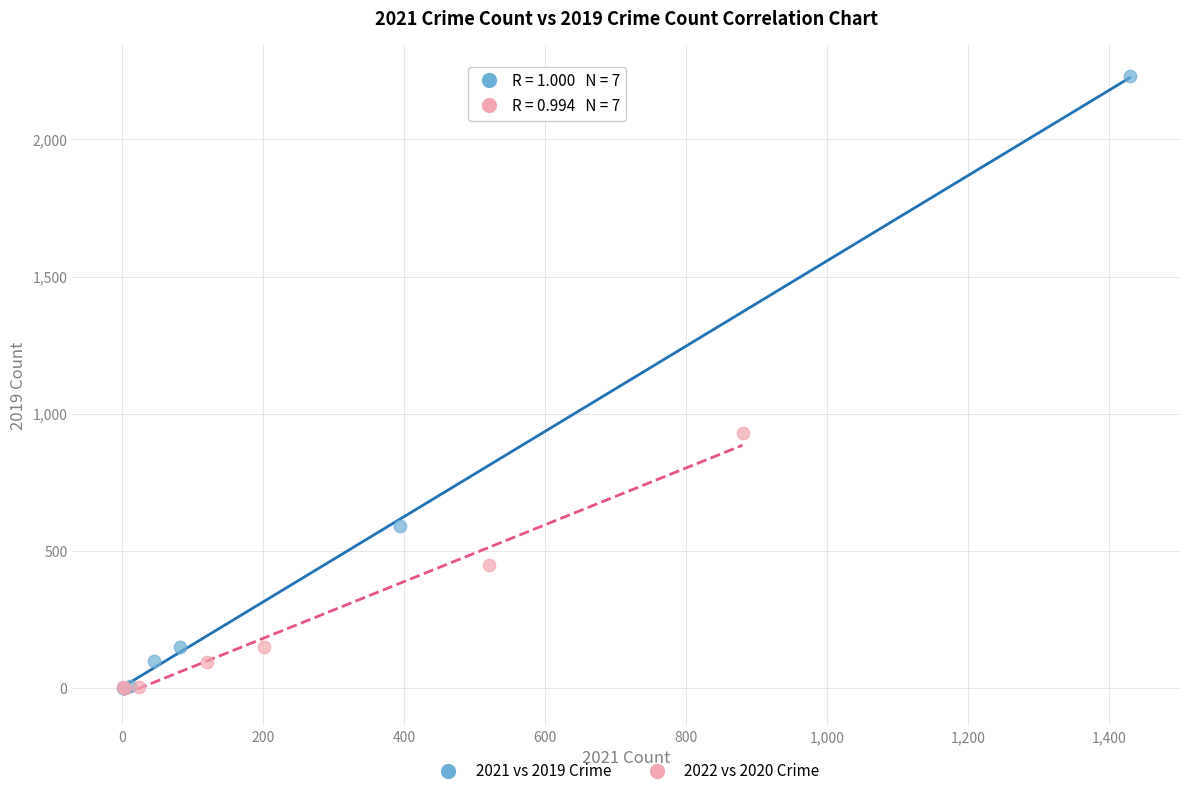

Which series reaches the maximum Y coordinate?

2021 vs 2019 Crime